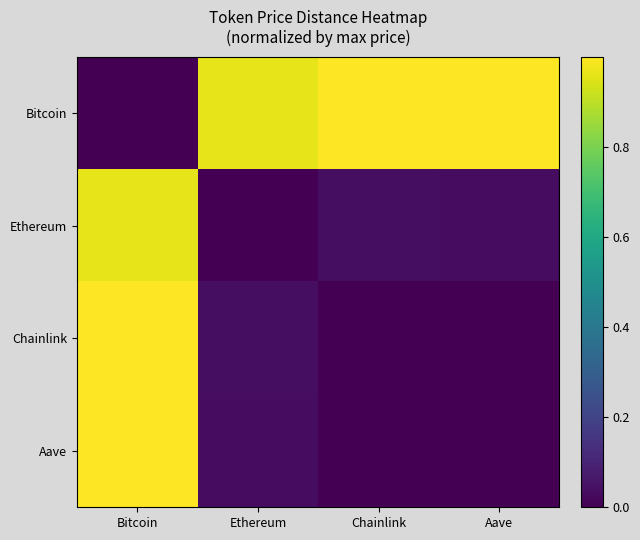

What is the total value across all series at Chainlink?

1.0